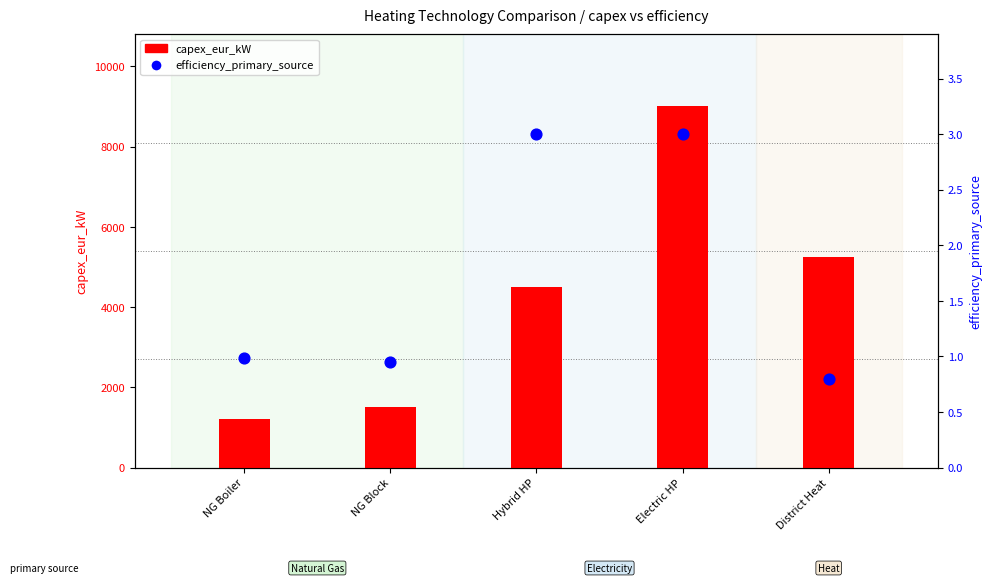

Which series has the largest total across all categories?

capex_eur_kW